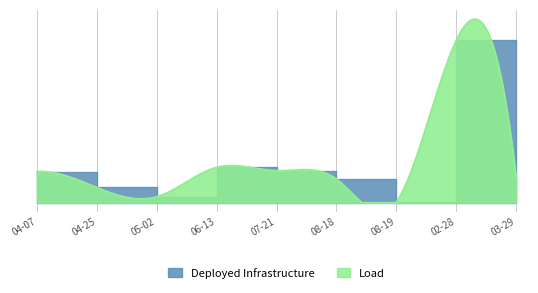

At which label is the value closest to 97?

06-13